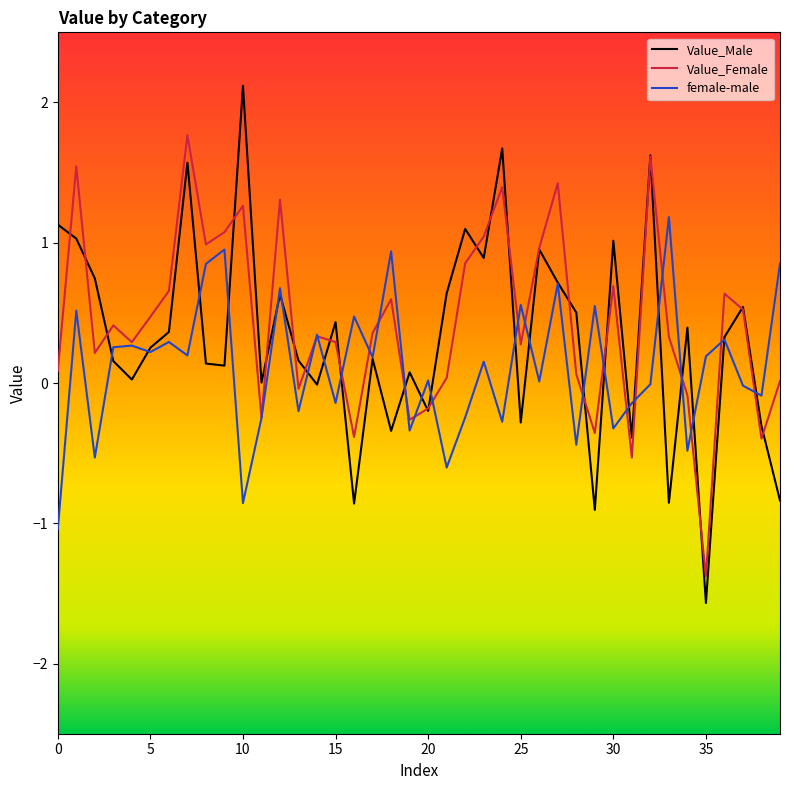

How many interior local valleys does the Value_Female series have?

12